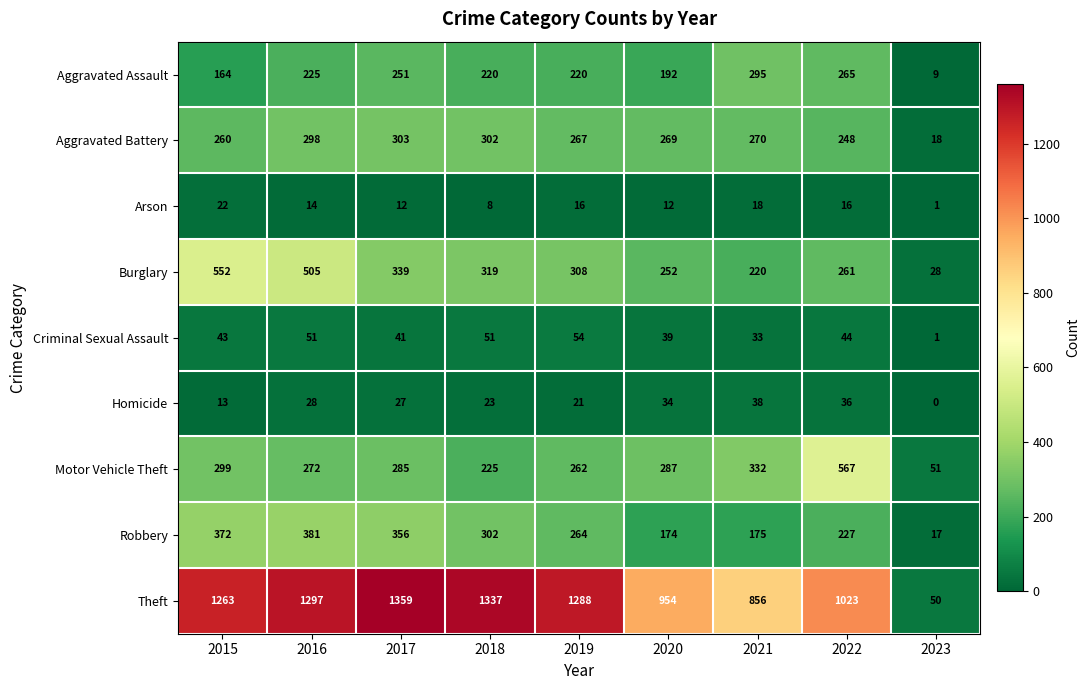

At which label is Motor Vehicle Theft closest to 309?

2015